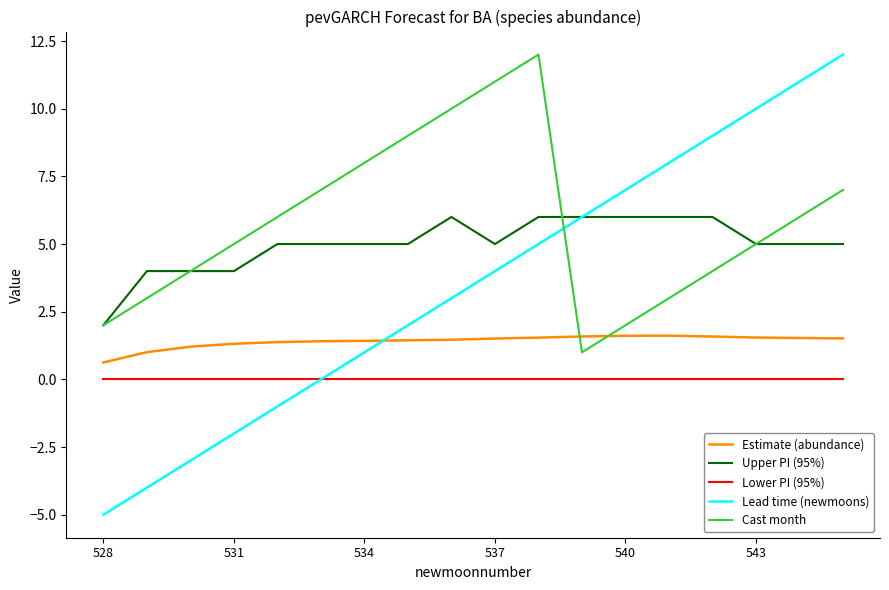

True or false: Lower PI (95%) and Cast month intersect in this chart.

False